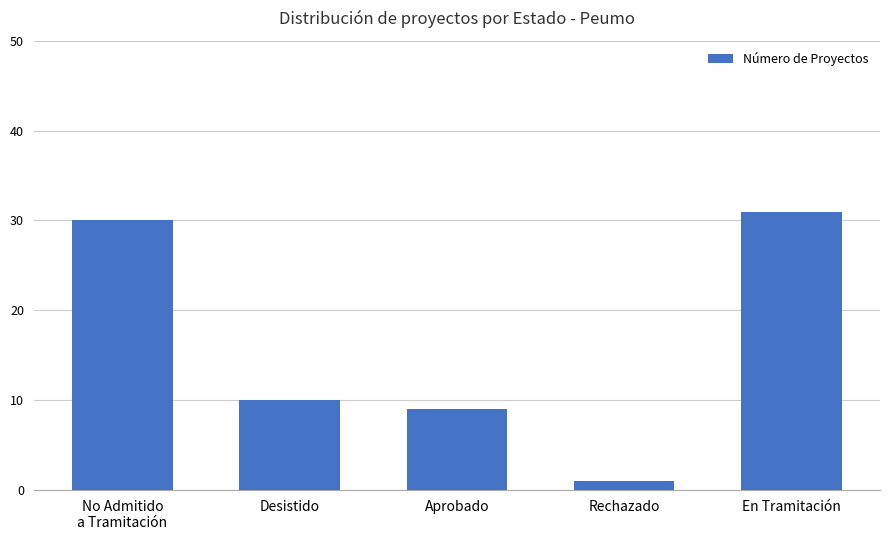

What is the maximum value shown in the chart?

31